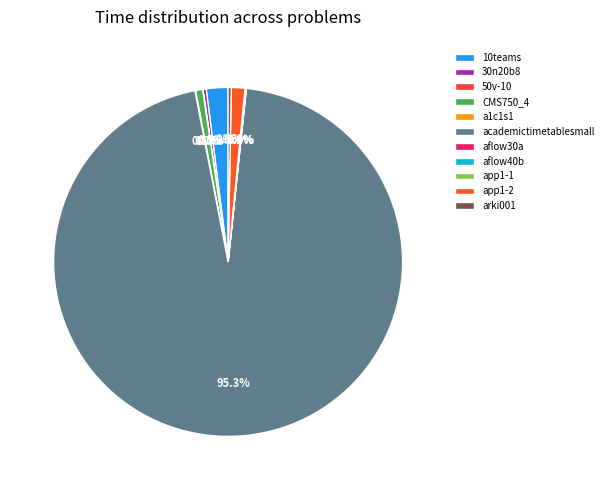

What percentage is the CMS750_4 slice, to the nearest percent?

1%